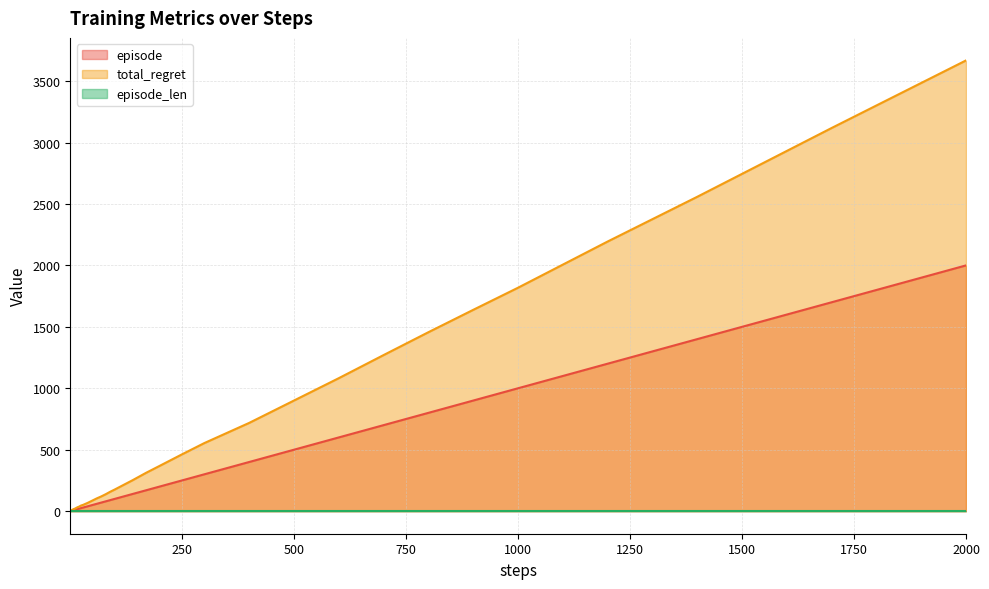

At which category is the sum across all series the highest?

2000